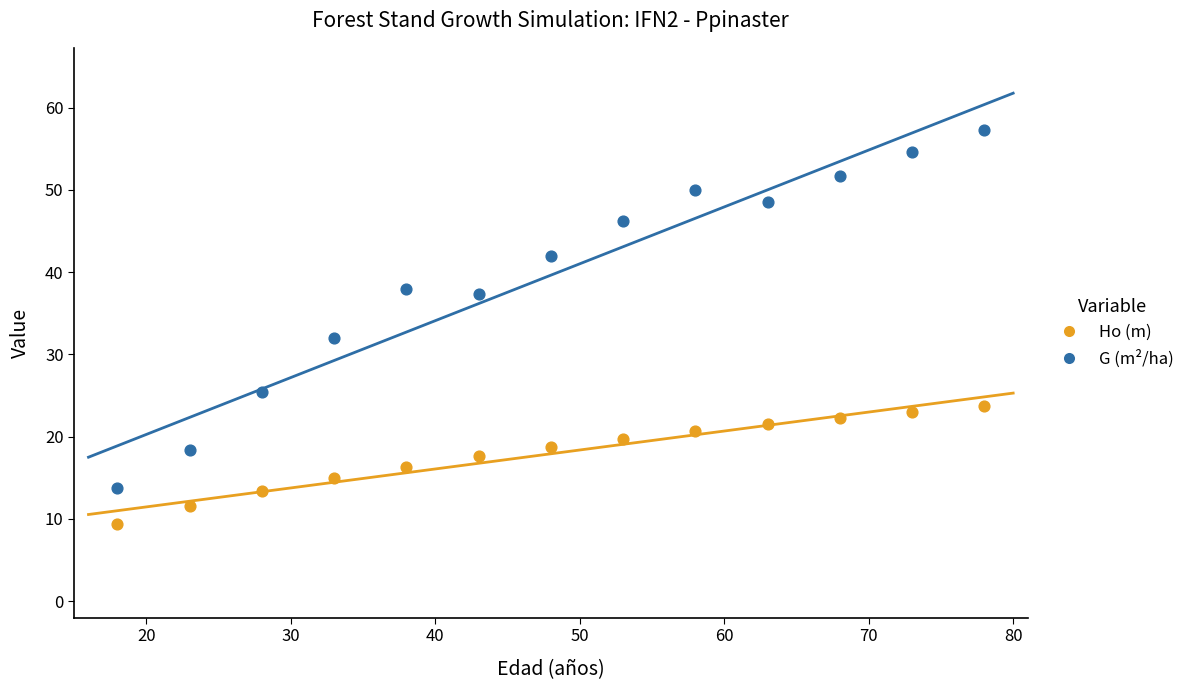

Across all data points, what is the range of Y values (max minus min)?

47.9